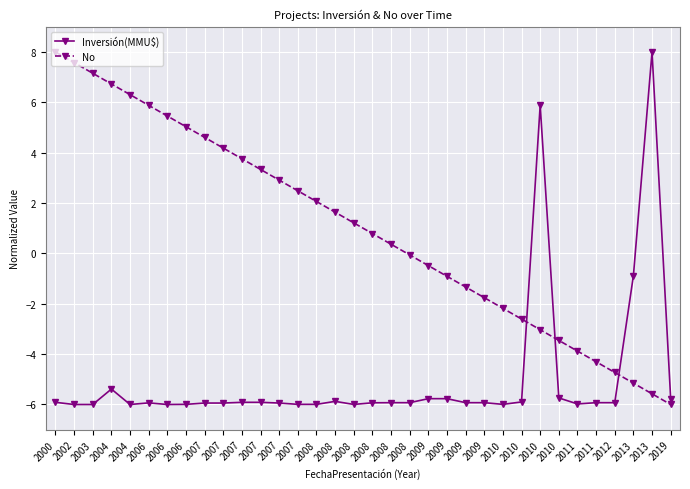

How many data points in Inversión(MMU$) are above -5?

3